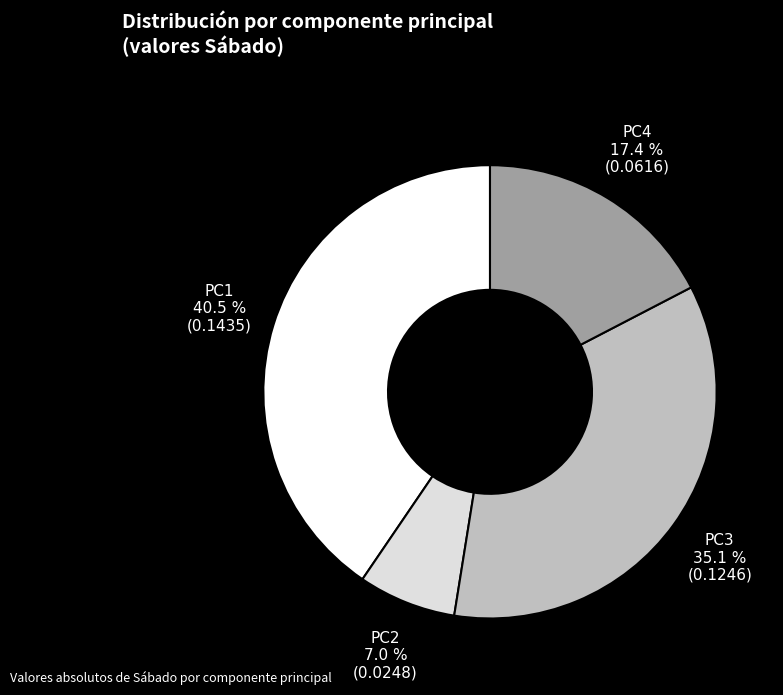

How many segments does this pie chart have?

4